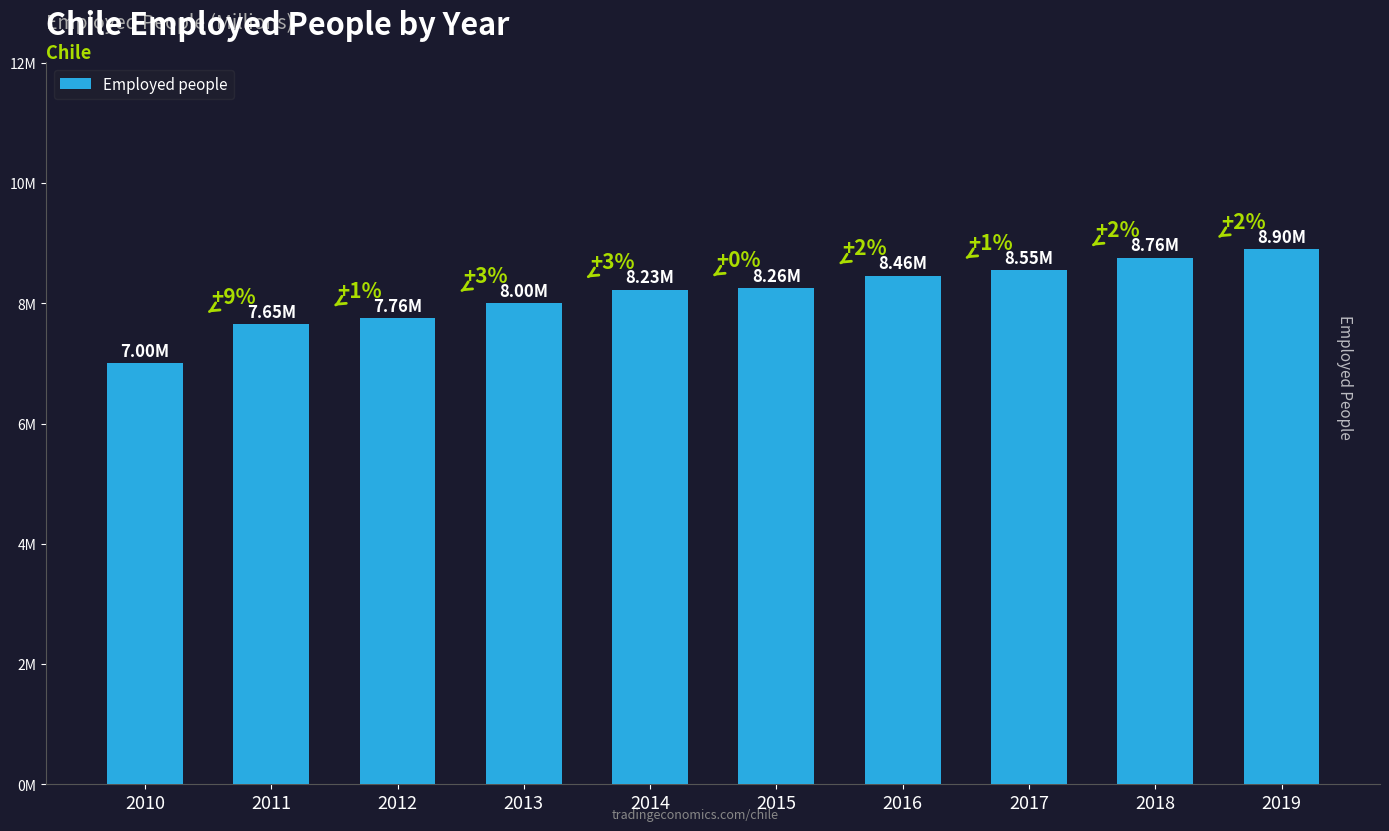

Rank the categories by value from lowest to highest.

2010, 2011, 2012, 2013, 2014, 2015, 2016, 2017, 2018, 2019